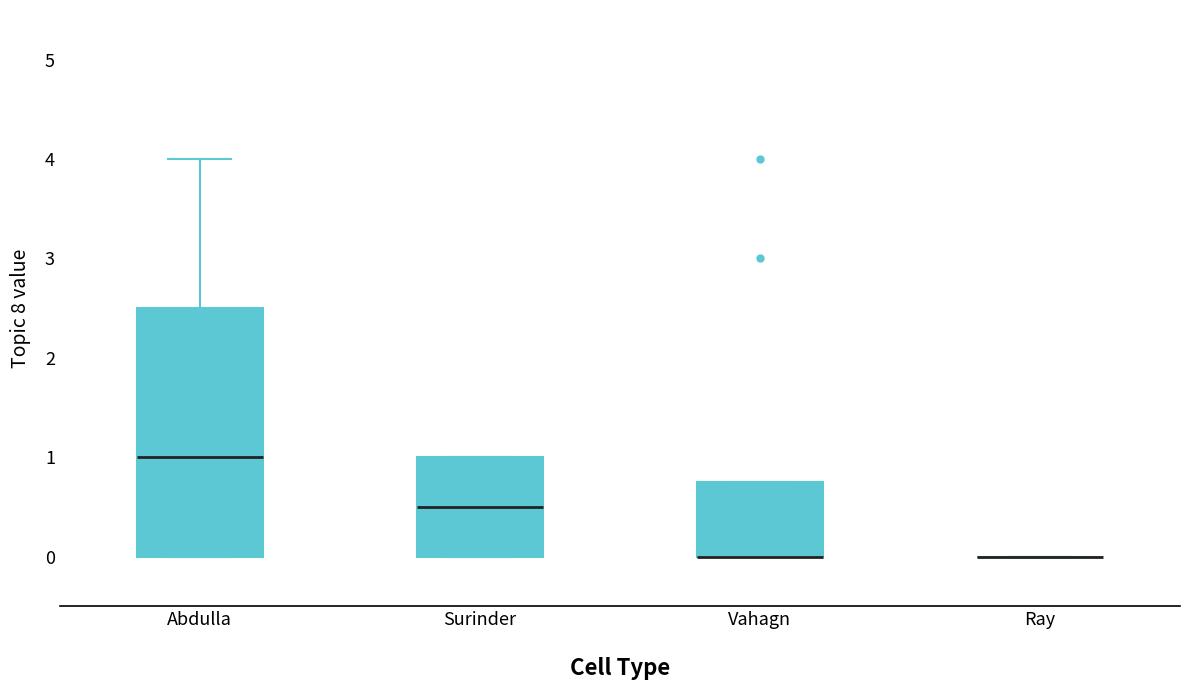

Reading left to right, transcribe this box plot: for each box, give where its median line is, the range the box spans, and where its two whiskers end, as read against the y-axis. The values are not printed on the chart, so give them approximately, as read against the axis.

Abdulla: median 1.0, box 0.0 to 2.5, whiskers 0.0 to 4.0
Surinder: median 0.5, box 0.0 to 1.0, whiskers 0.0 to 1.0
Vahagn: median 0.0 (drawn on the box's lower edge), box 0.0 to 0.8, whiskers 0.0 to 0.8
Ray: box collapsed to a line at 0.0, whiskers 0.0 to 0.0